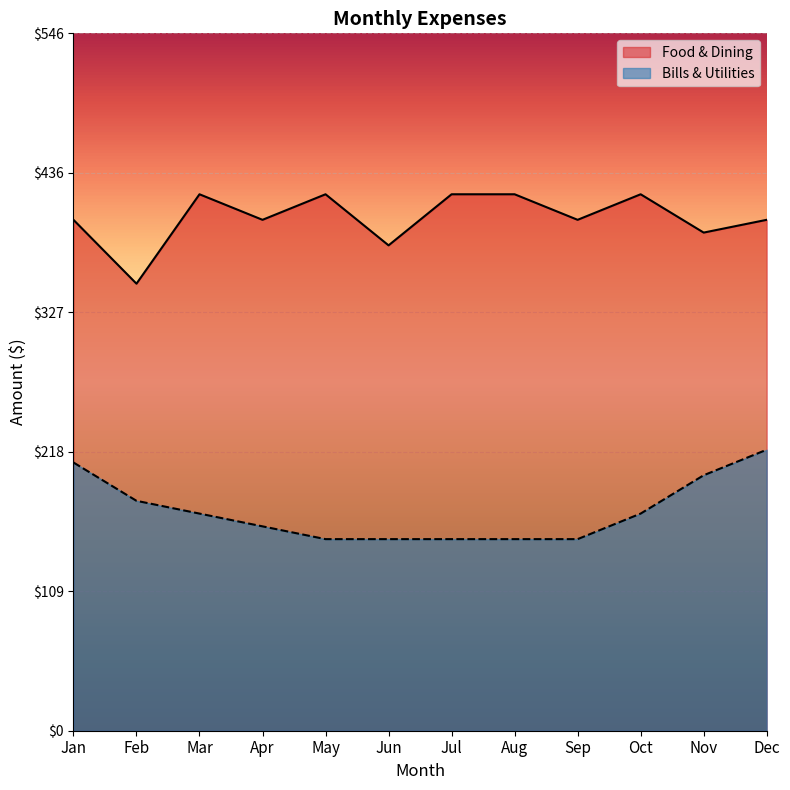

How many values in the Bills & Utilities series are below 170?

6